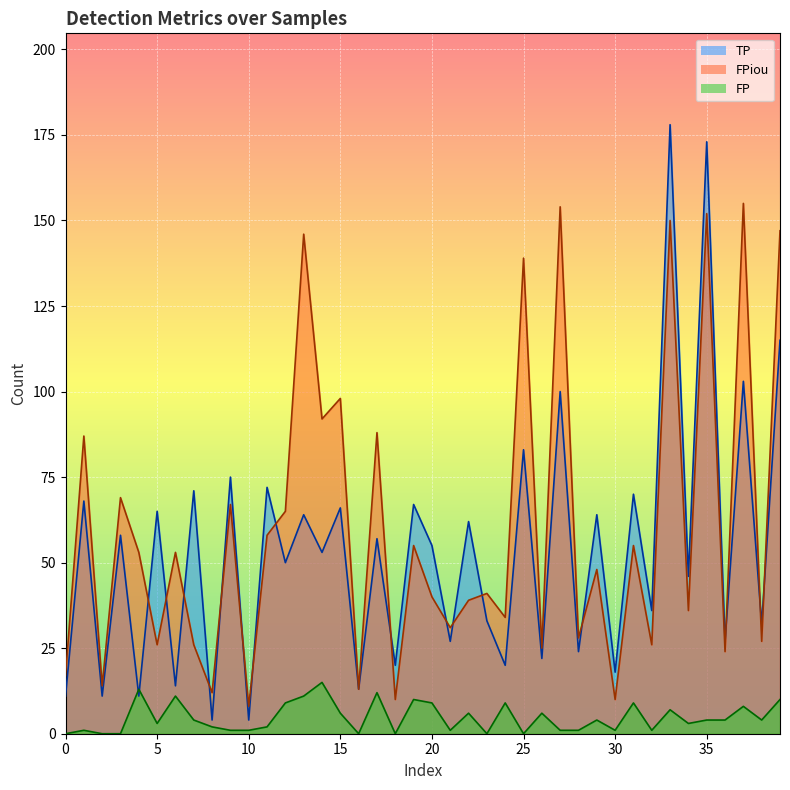

List the series in order of their peak value, lowest first.

FP, FPiou, TP